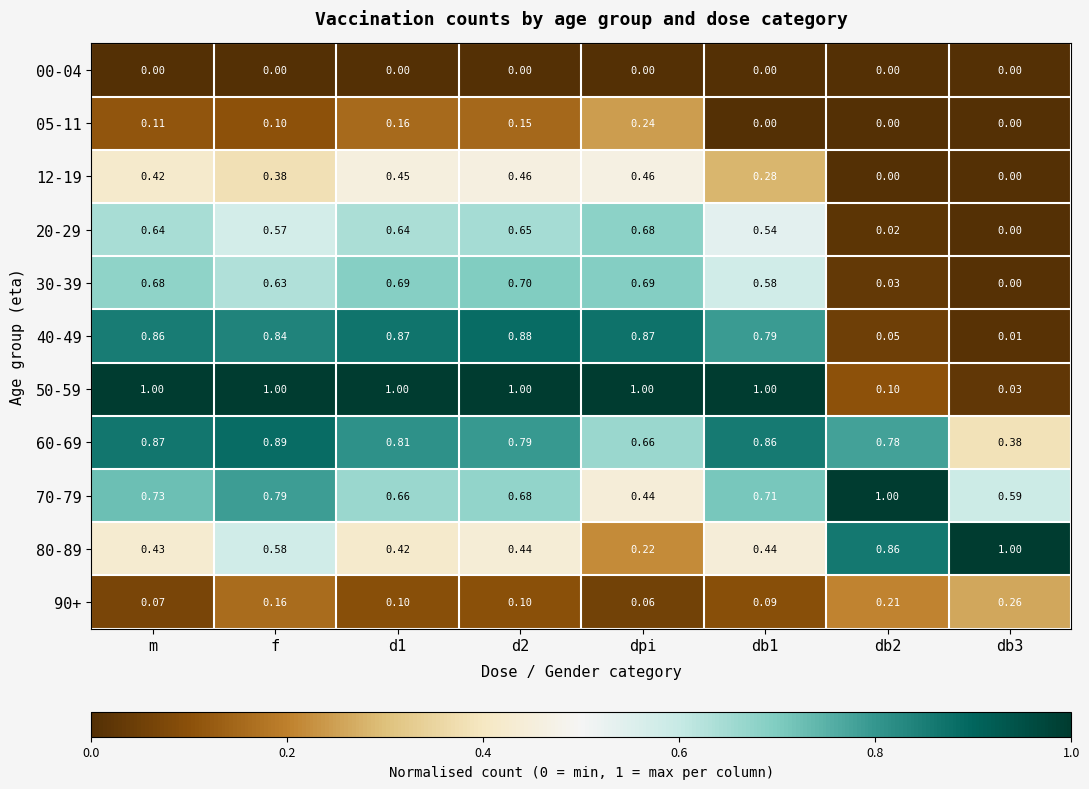

How many distinct data groups are displayed?

11